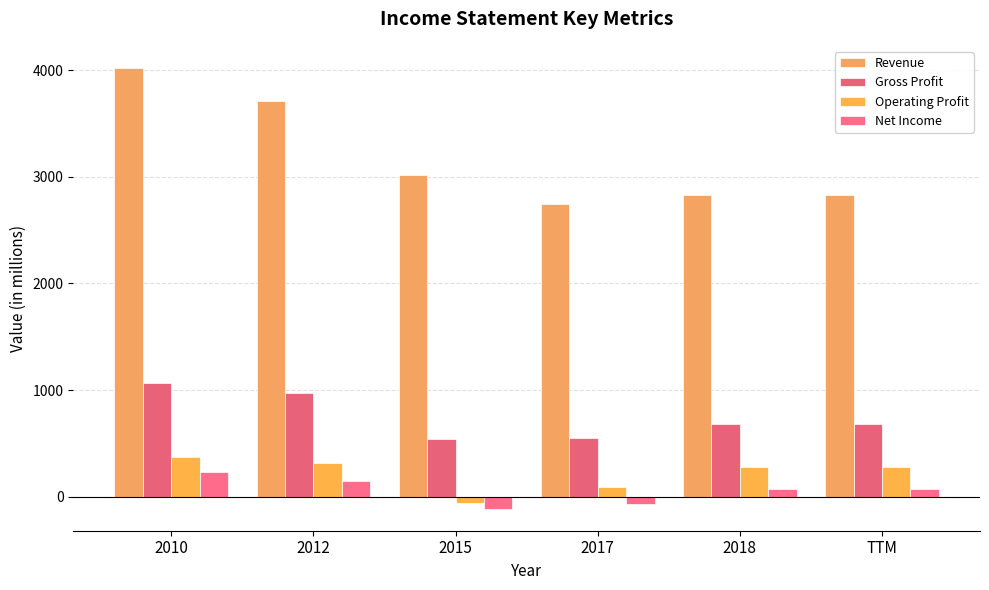

Rank the categories by Gross Profit value from lowest to highest.

2015, 2017, 2018, TTM, 2012, 2010